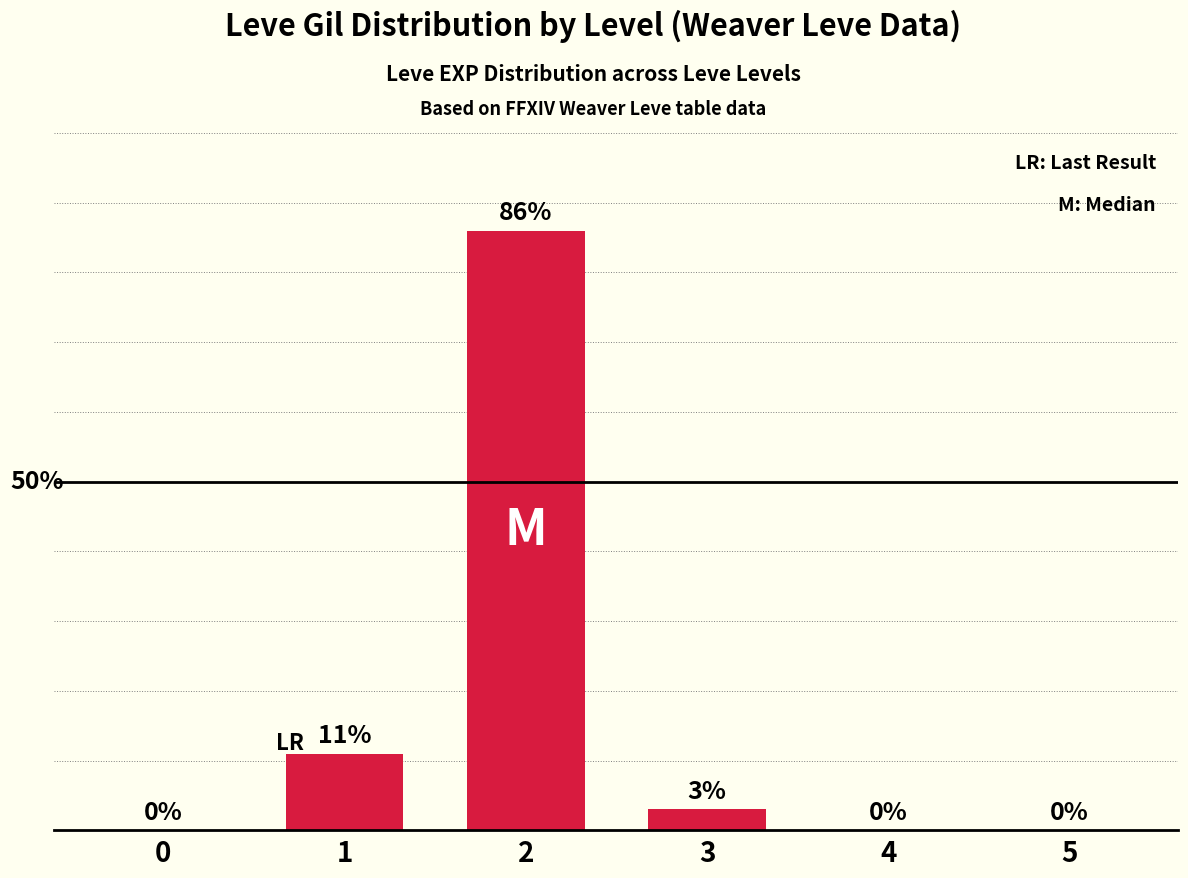

What is the sum of all values?

100